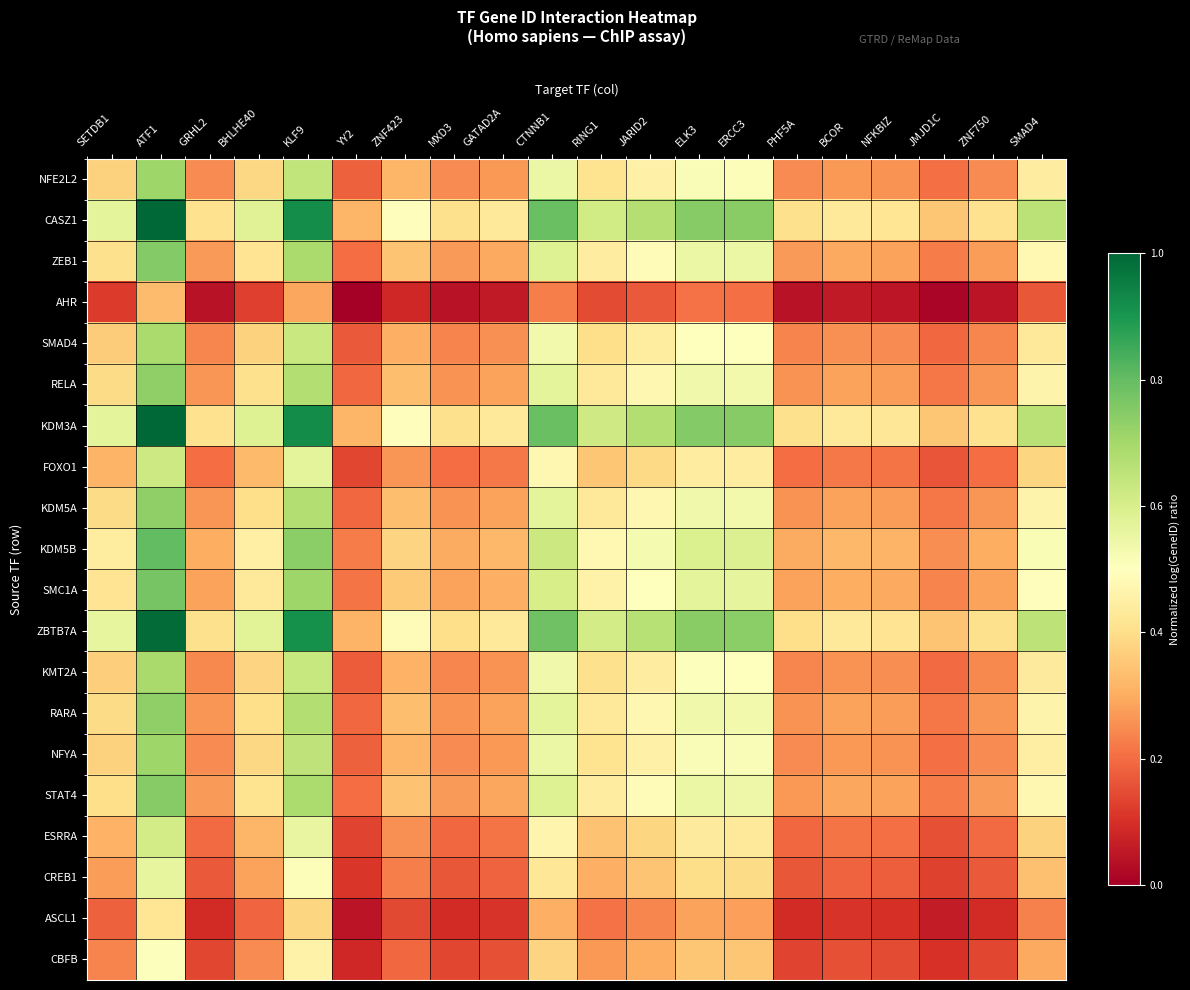

What is the greatest value displayed?

1.0